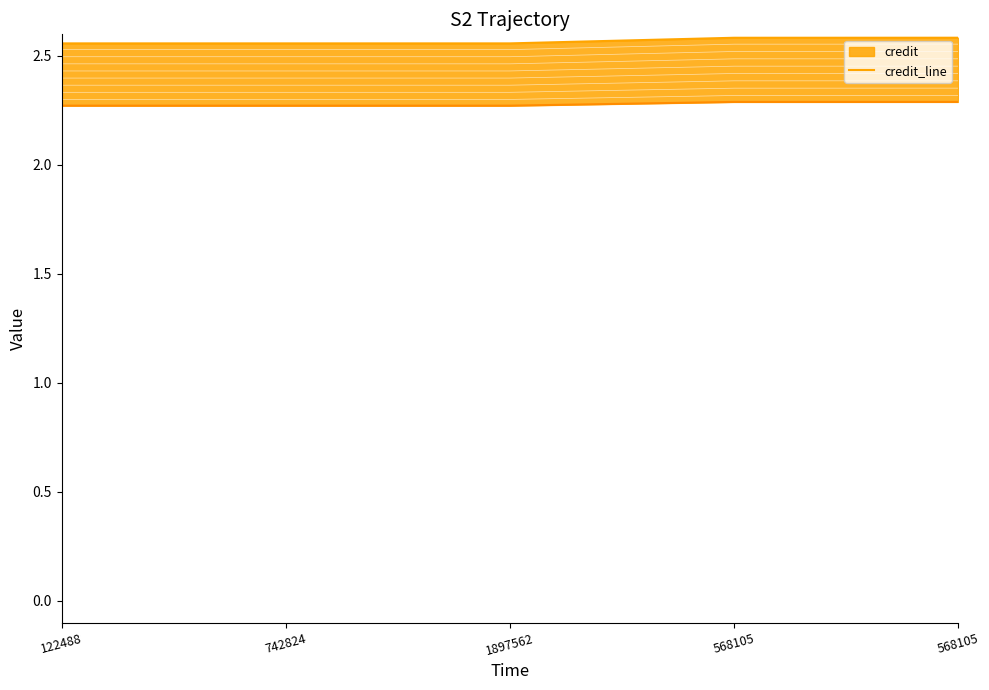

At which category does the chart reach its peak across all series?

568105